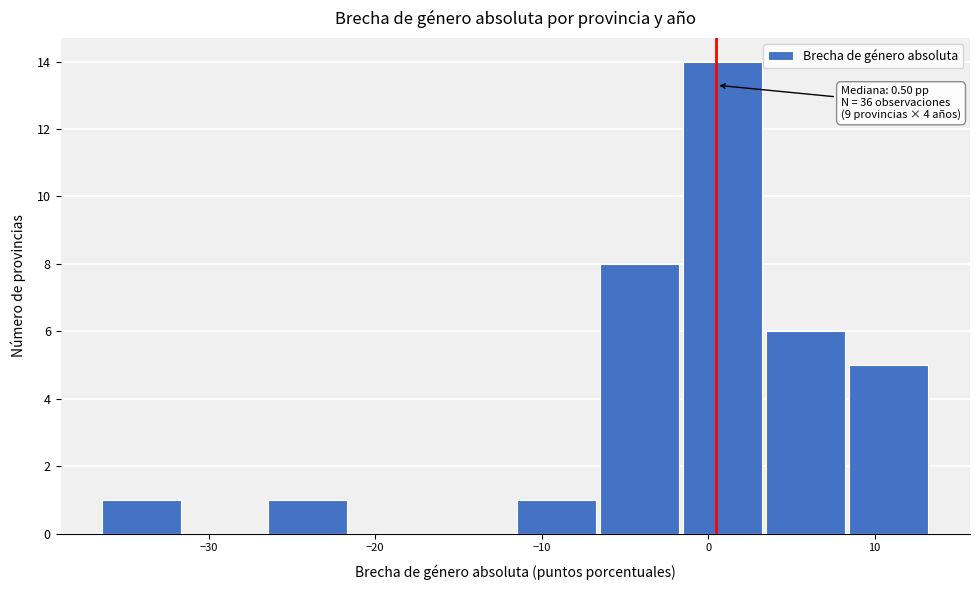

Which range on the x-axis has the tallest bar?

-2 to 3